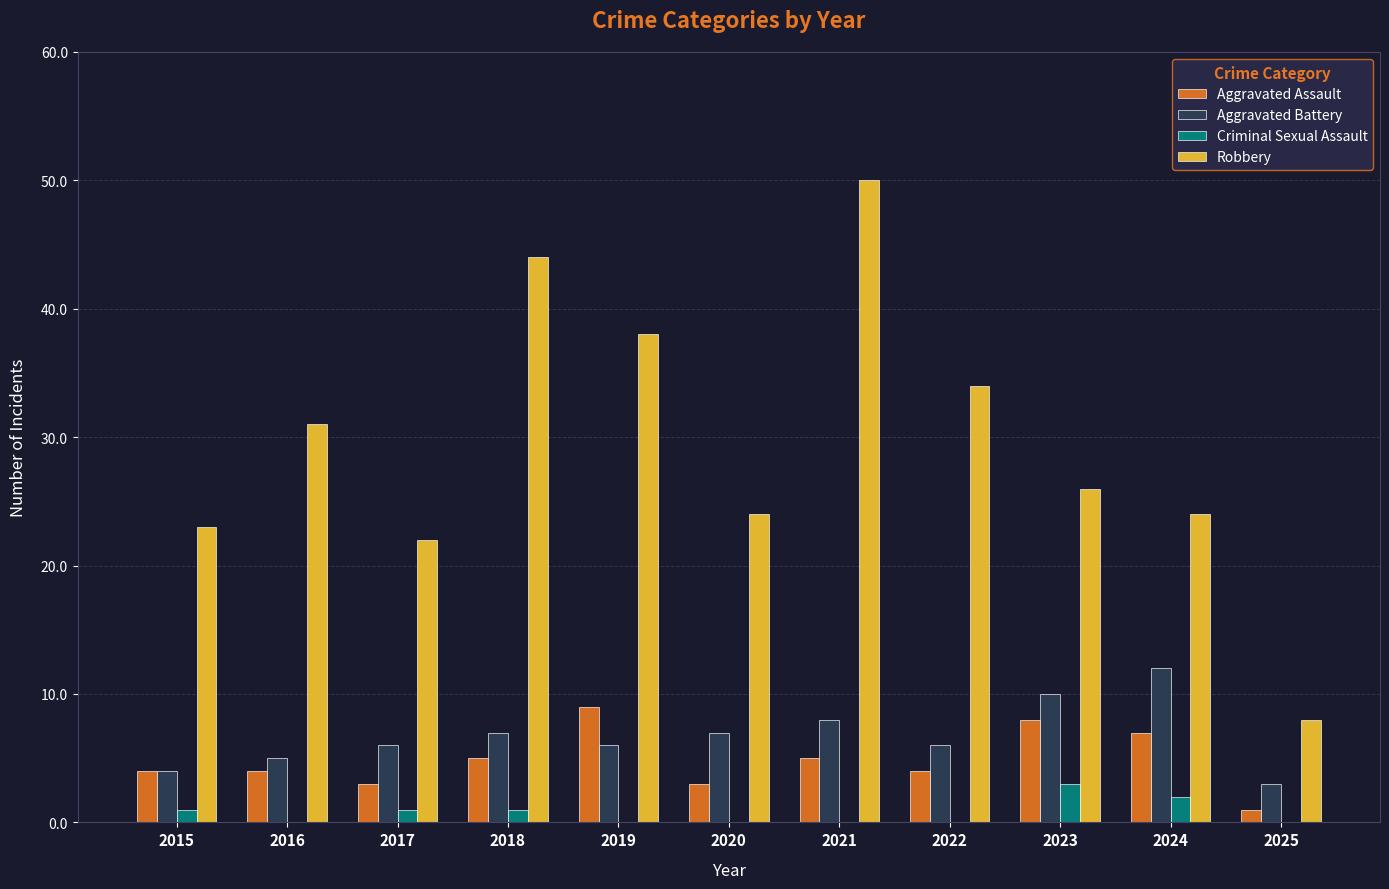

Between 2018 and 2024, which series saw the biggest shift?

Robbery